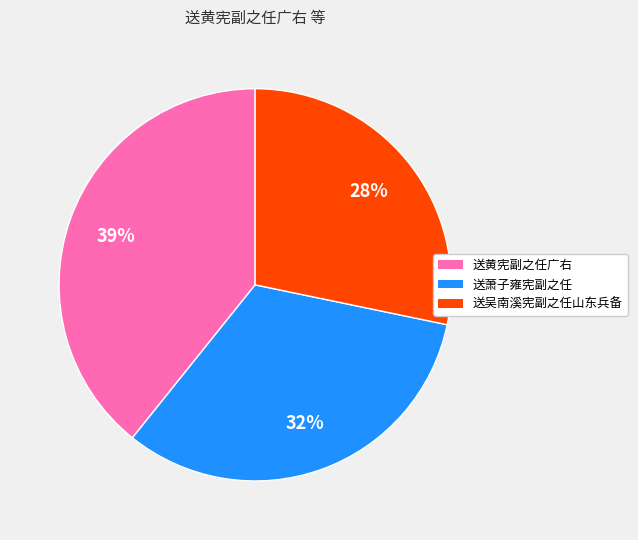

What percentage is the 送萧子雍宪副之任 slice, to the nearest percent?

32%